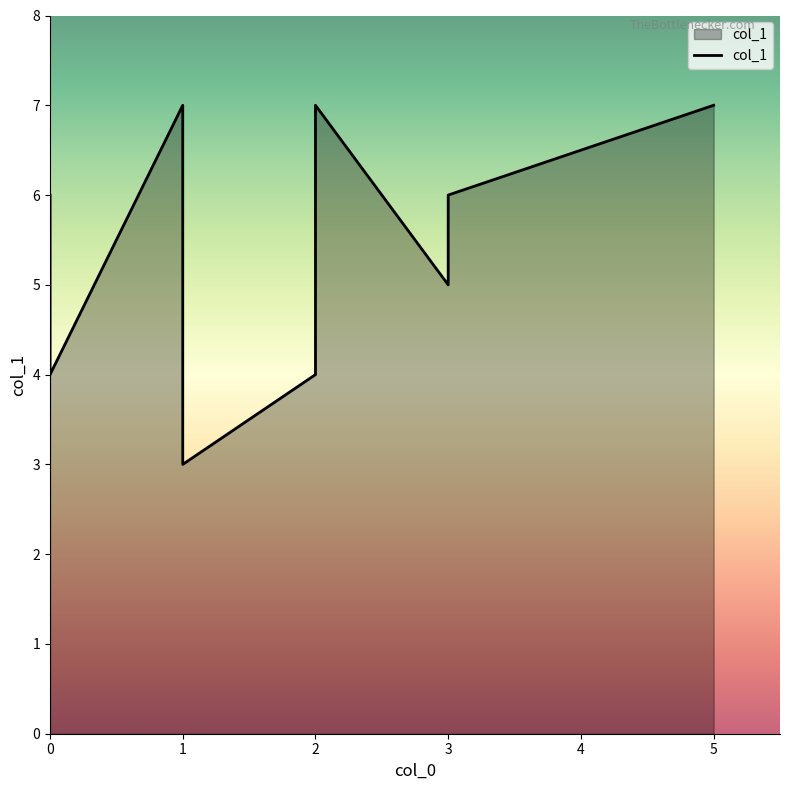

Is it true that the value at 2 is 4?

True